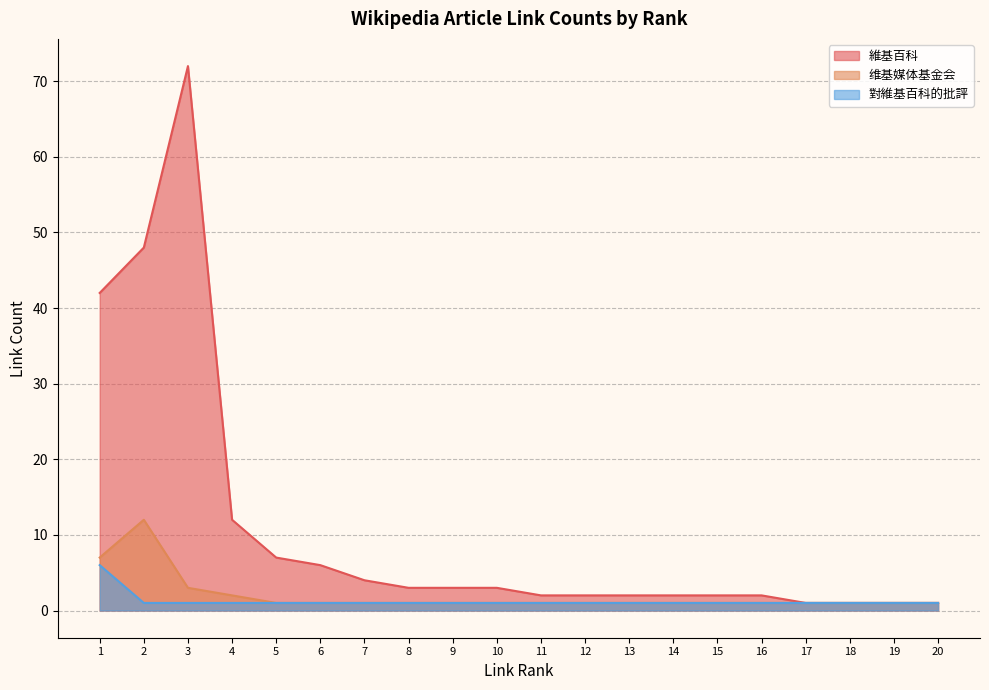

At which label does 维基媒体基金会 reach its minimum?

5